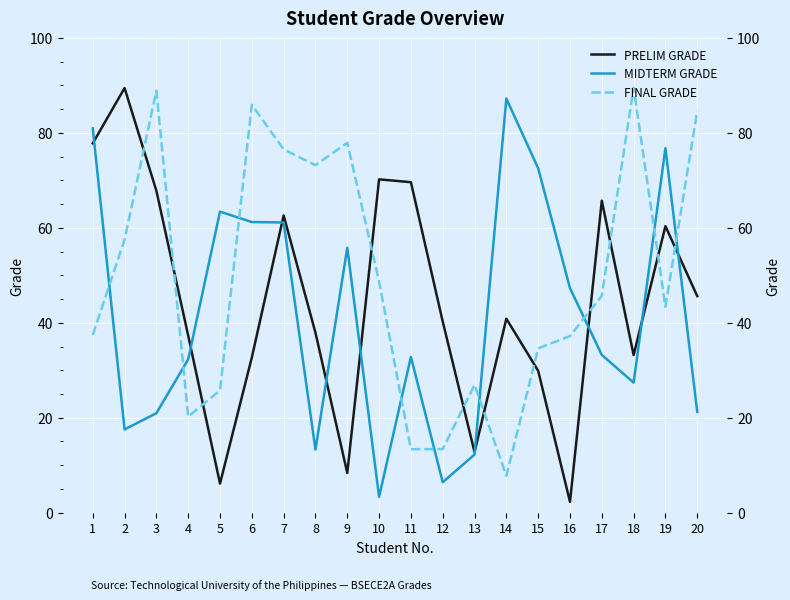

The MIDTERM GRADE series shows 4.9 at 3. True or false?

False